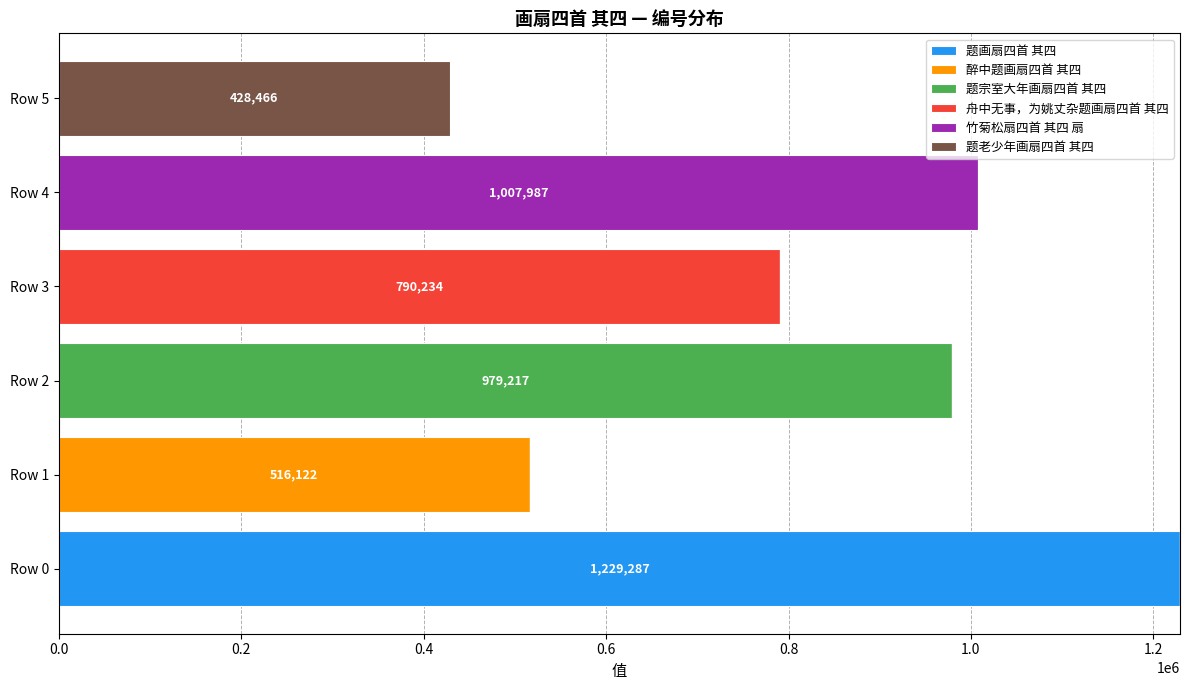

What is the sum of all 题画扇四首 其四 values?

1229287